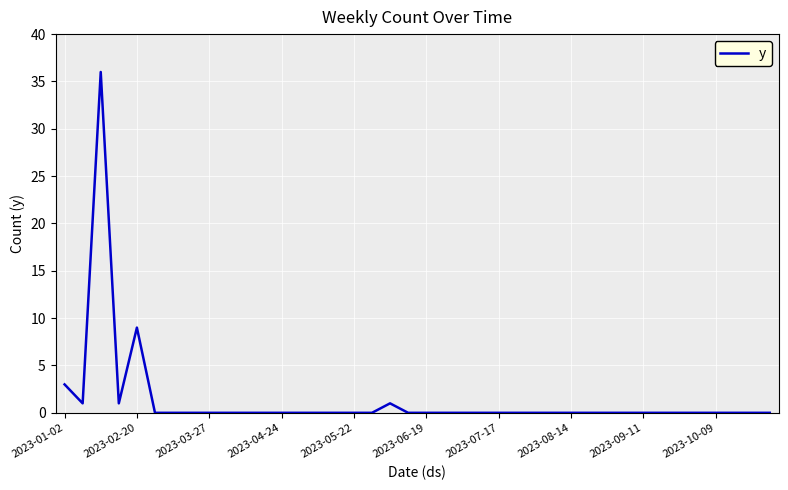

What is the maximum value shown in the chart?

36